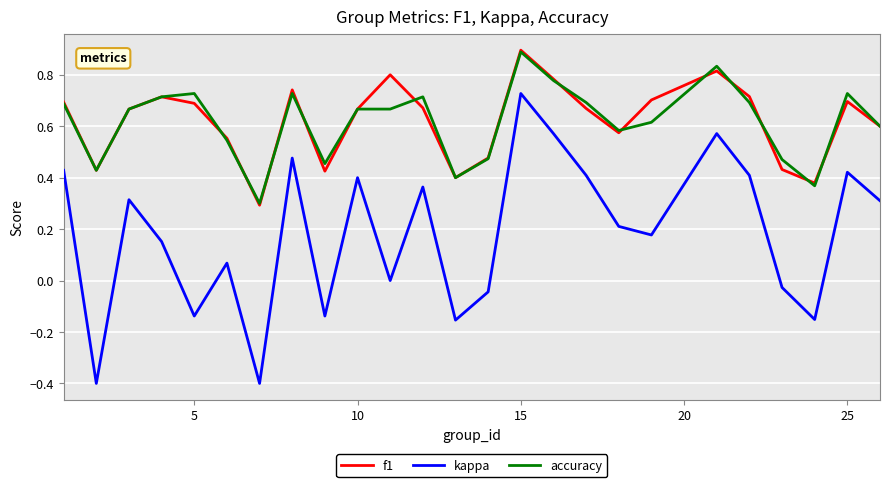

True or false: accuracy and kappa intersect in this chart.

False